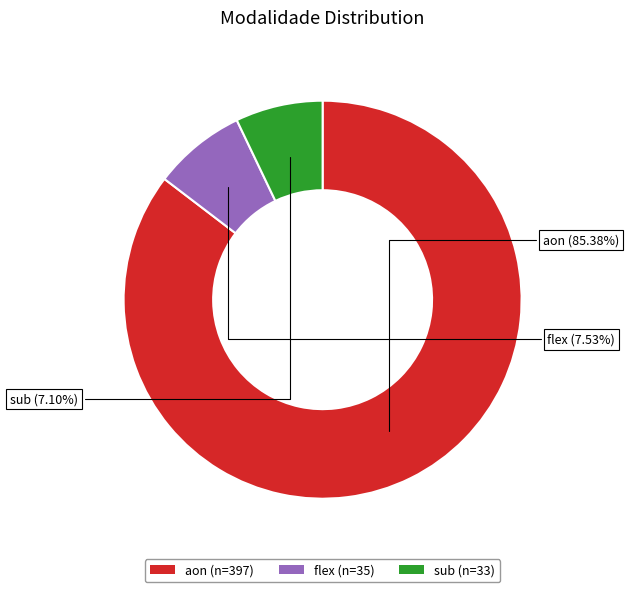

True or false: flex accounts for 17% of the total.

False